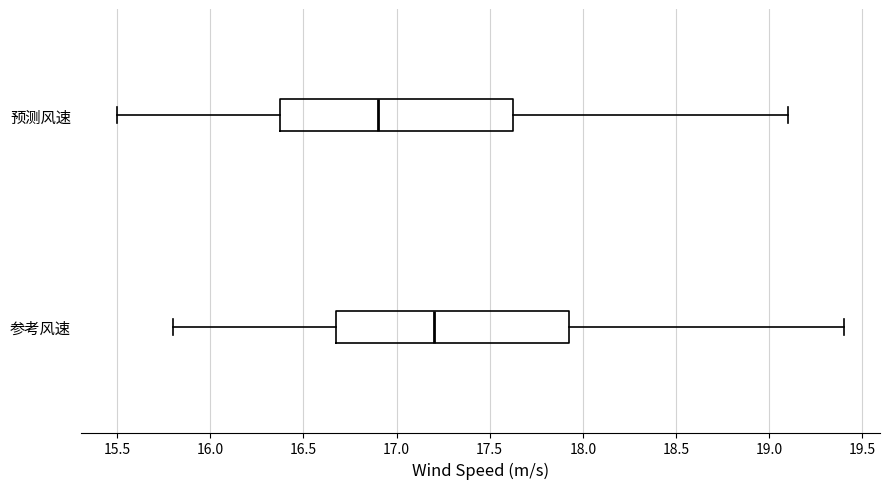

Which box's median line is the furthest to the right?

参考风速